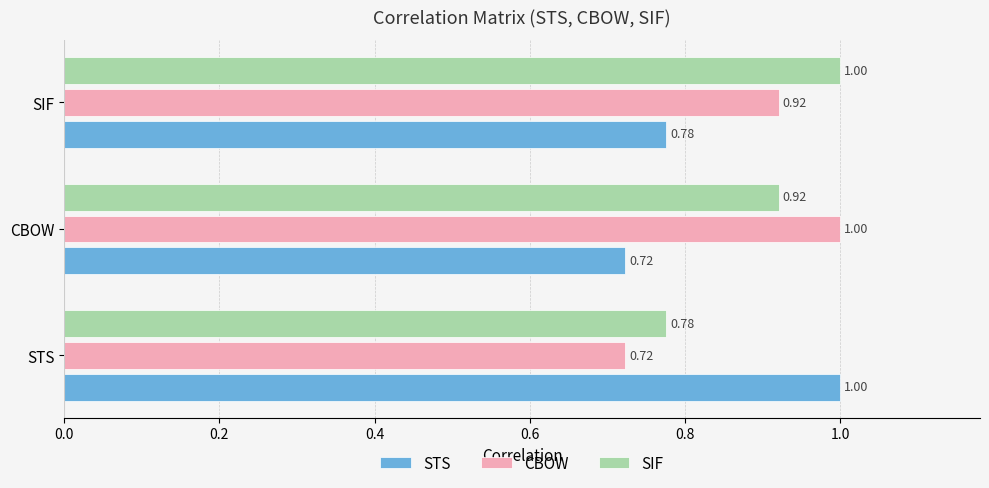

At which category is the sum across all series the highest?

SIF